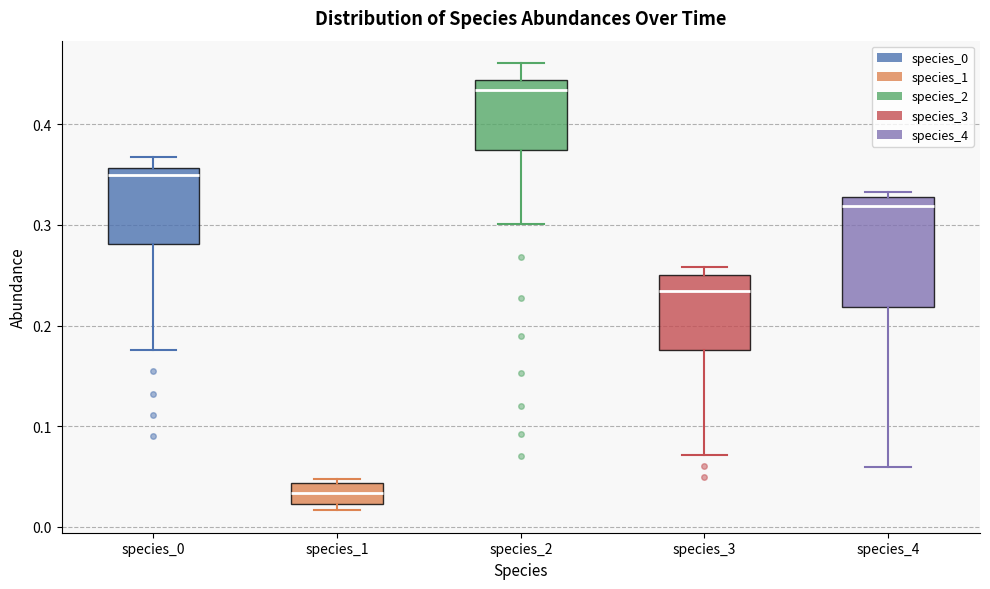

Where does the lower whisker of the box for species_3 end on the y-axis? The values are not printed on the chart, so give them approximately, as read against the axis.

0.07